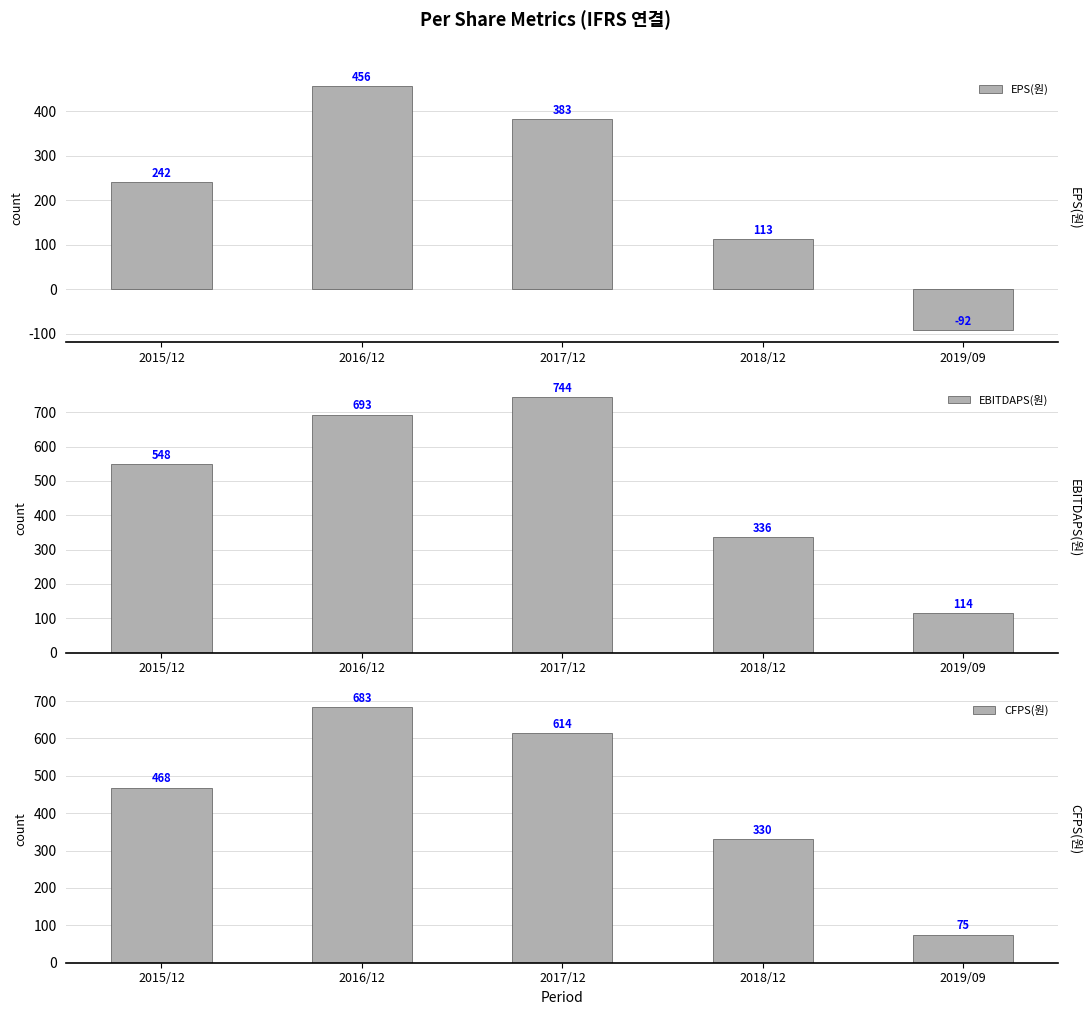

Between 2015/12 and 2017/12, which series saw the biggest shift?

EBITDAPS(원)